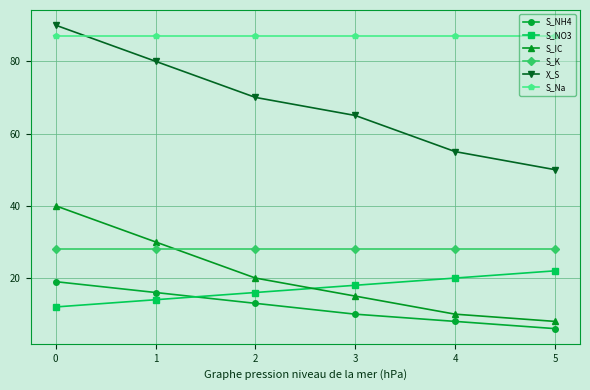

Is it true that S_NH4 equals 5.0 at 3?

False